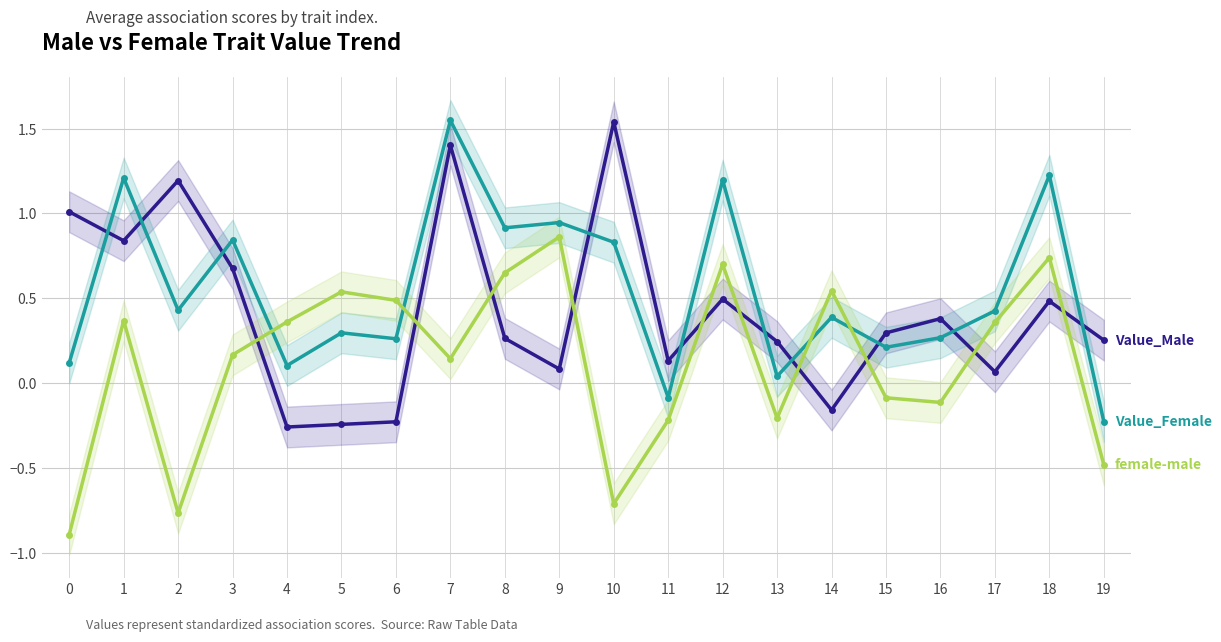

Reading left to right, list all the values displayed in this chart.

Value_Male: 1.0	0.8	1.2	0.7	-0.3	-0.2	-0.2	1.4	0.3	0.1	1.5	0.1	0.5	0.2	-0.2	0.3	0.4	0.1	0.5	0.3
Value_Female: 0.1	1.2	0.4	0.8	0.1	0.3	0.3	1.5	0.9	0.9	0.8	-0.1	1.2	0.0	0.4	0.2	0.3	0.4	1.2	-0.2
female-male: -0.9	0.4	-0.8	0.2	0.4	0.5	0.5	0.1	0.7	0.9	-0.7	-0.2	0.7	-0.2	0.5	-0.1	-0.1	0.4	0.7	-0.5